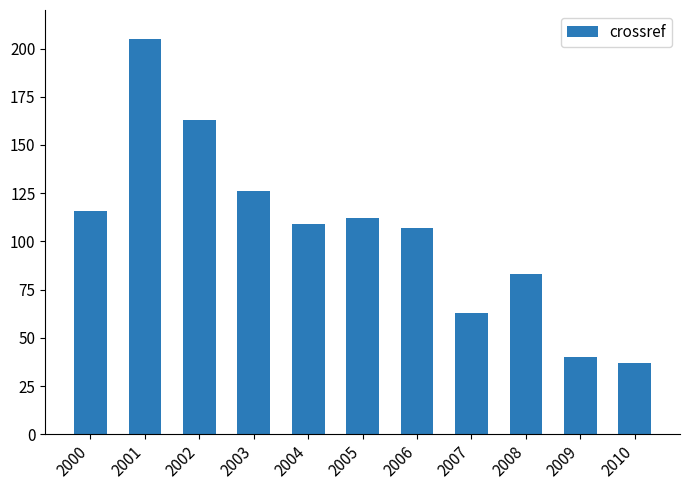

The value at 2004 is 109. True or false?

True